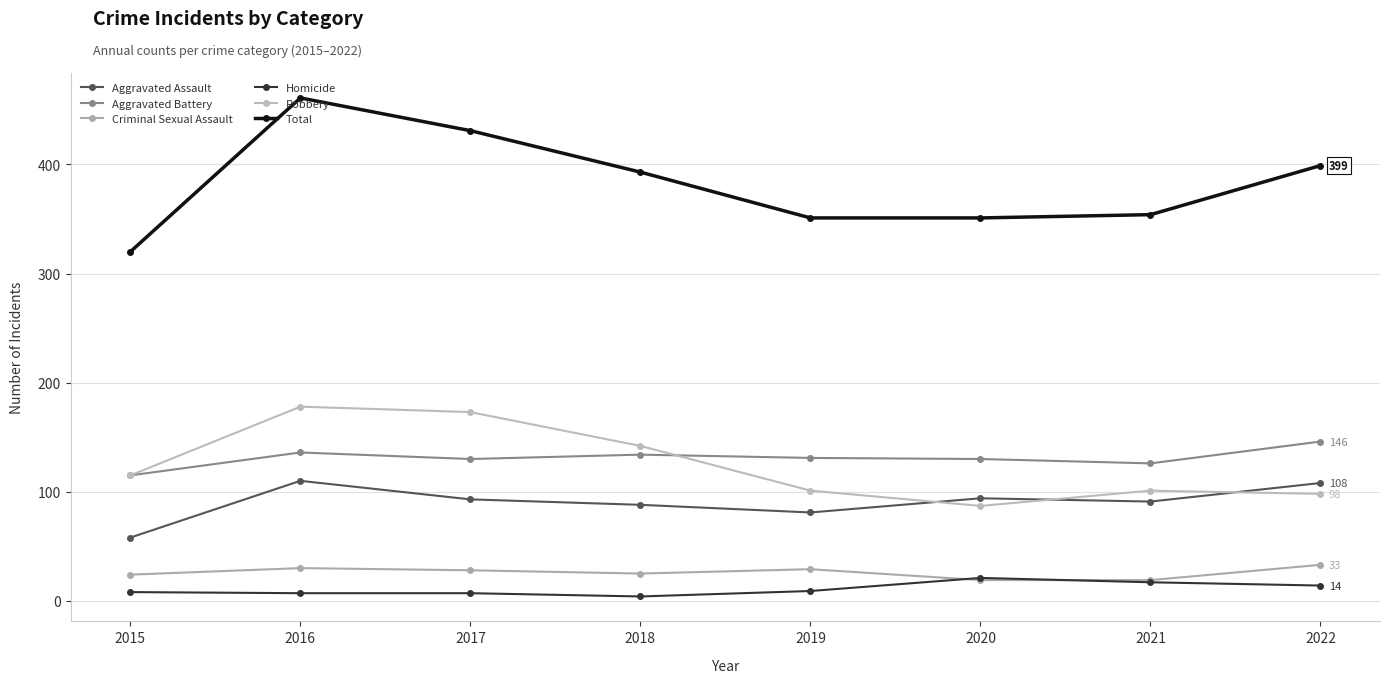

What are all the series names shown in the legend?

Aggravated Assault, Aggravated Battery, Criminal Sexual Assault, Homicide, Robbery, Total